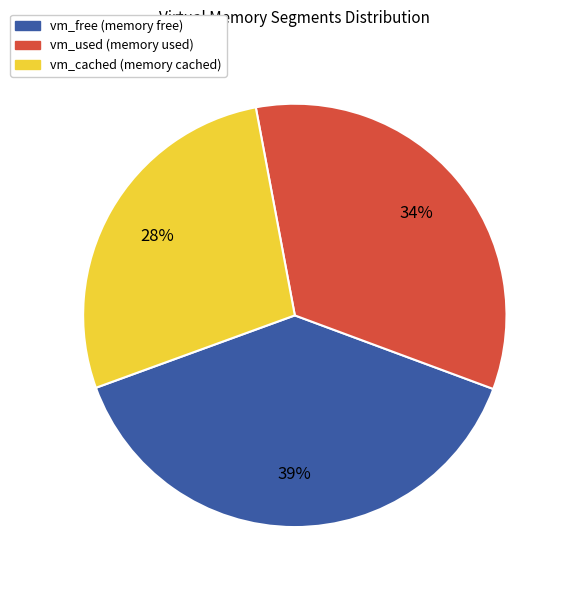

Is there any slice that represents more than half of the pie?

No